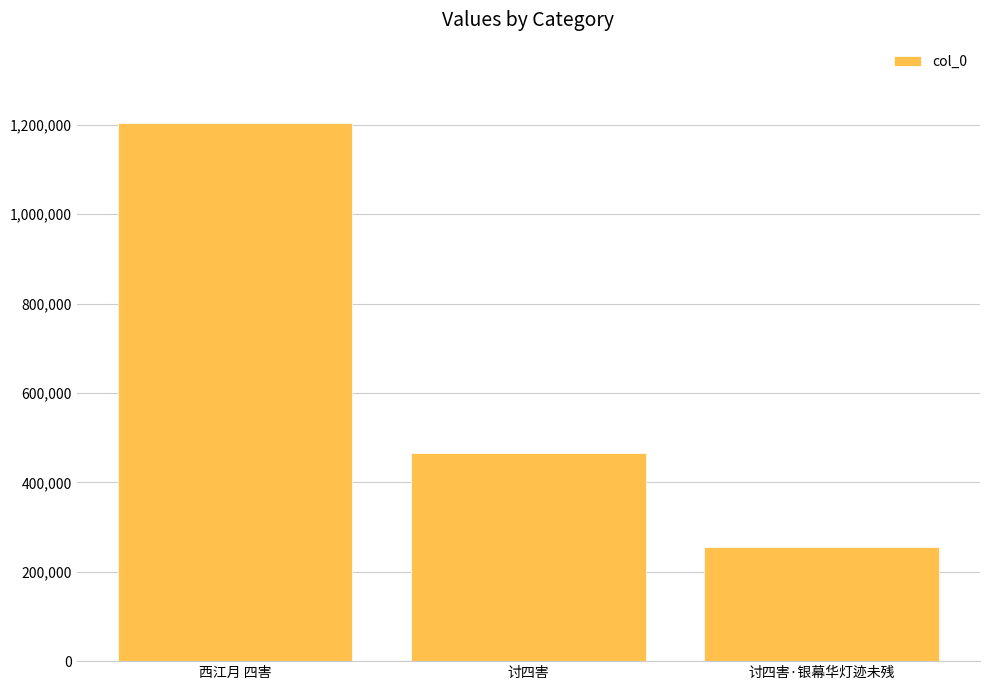

What is the label of the 1st bar from the right?

讨四害·银幕华灯迹未残